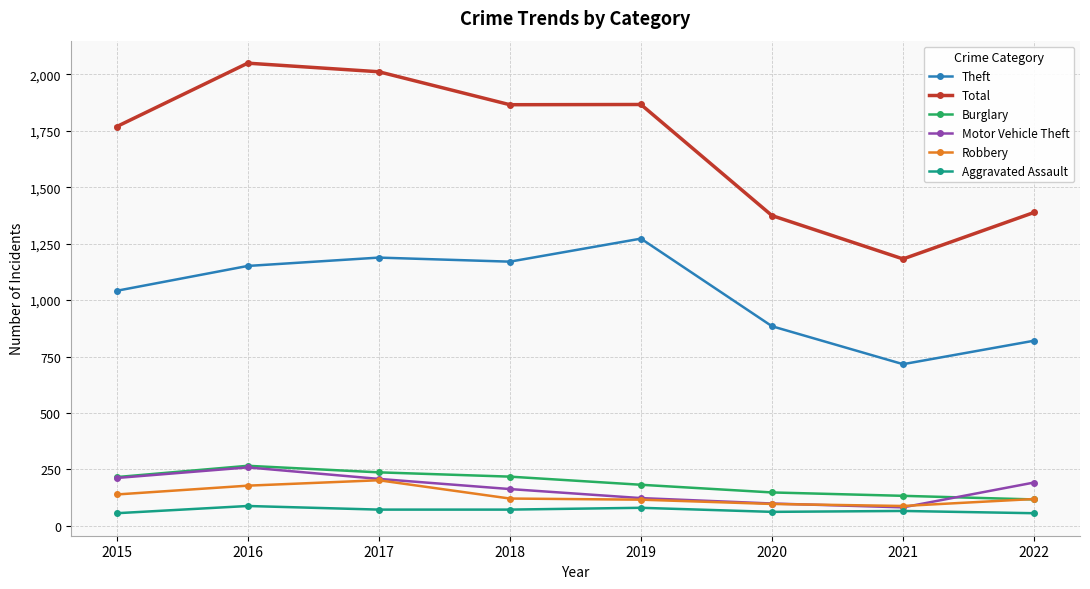

True or false: Motor Vehicle Theft has more than 0 points higher than both neighbors.

True